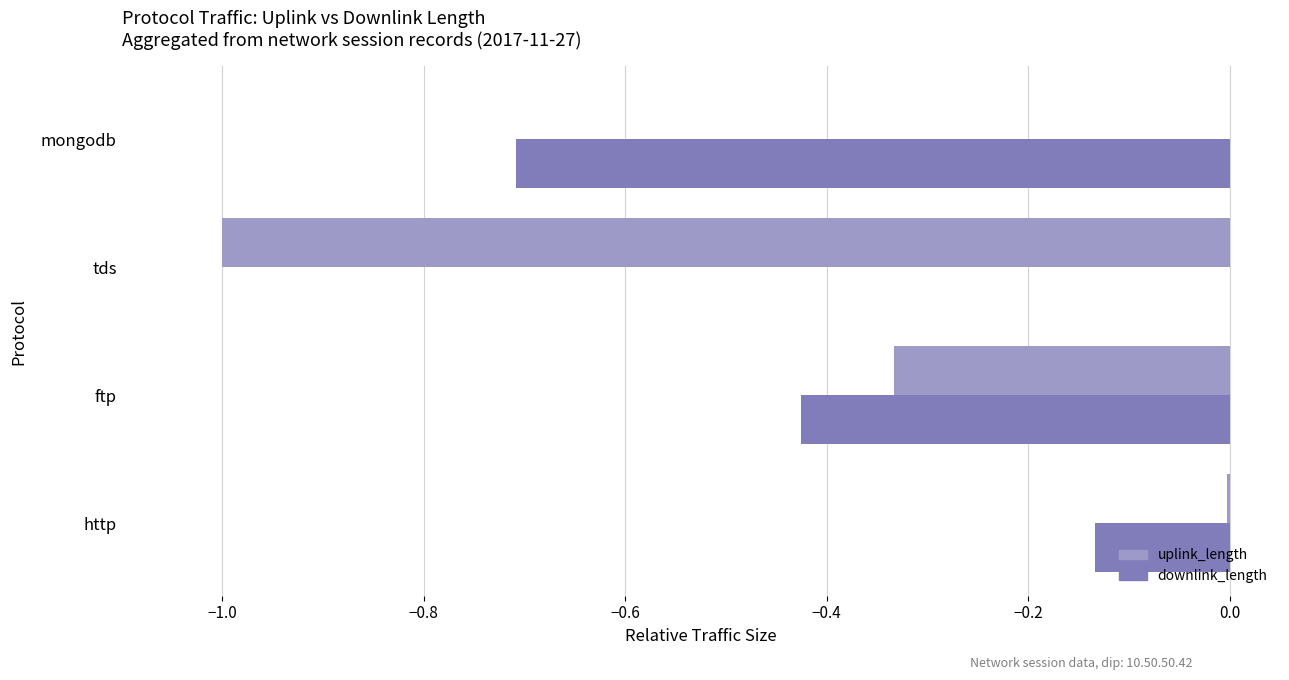

At which category is the sum across all series the highest?

http